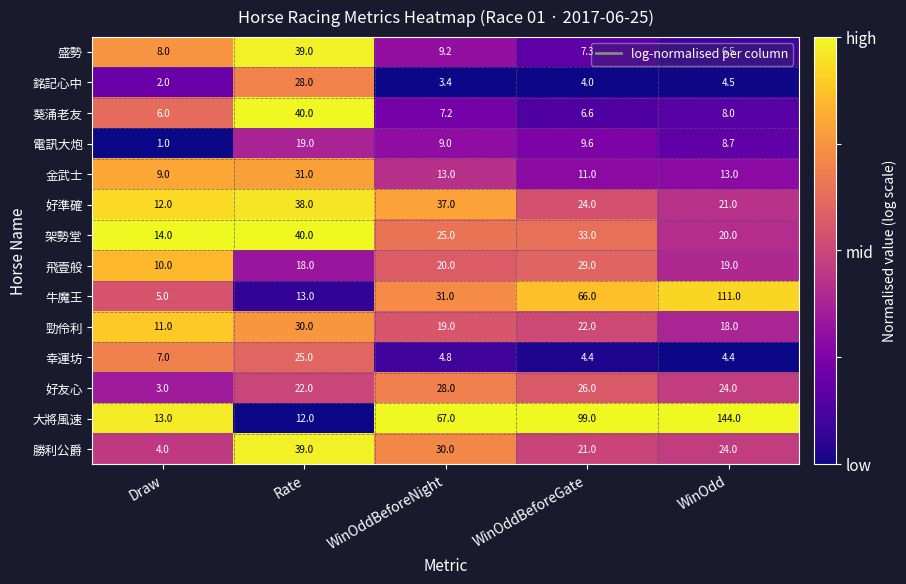

The value of 勝利公爵 at WinOdd is 41.5. True or false?

False